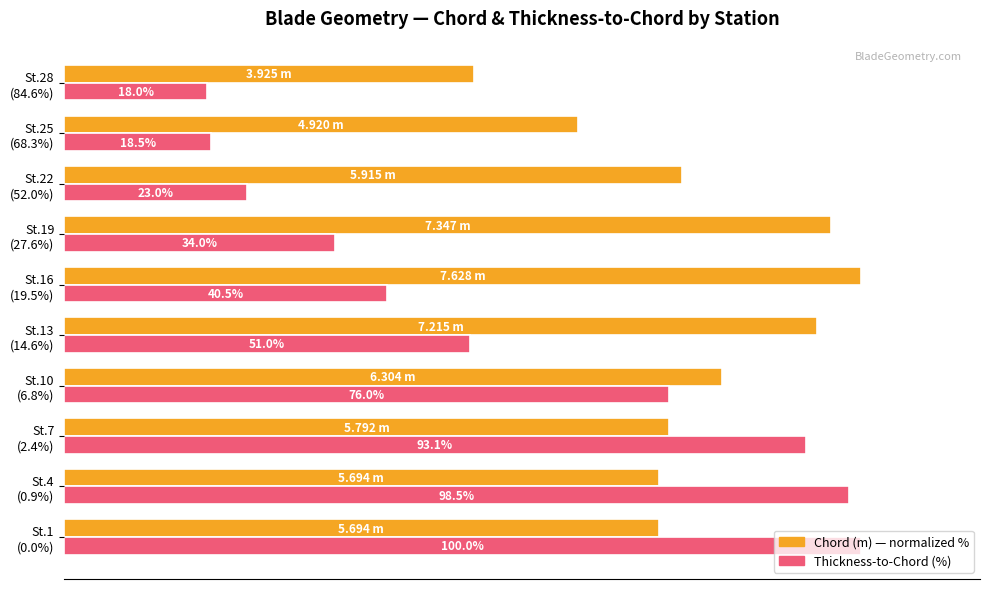

List the series in order of their overall mean, lowest first.

Thickness-to-Chord (%), Chord (m) — normalized %